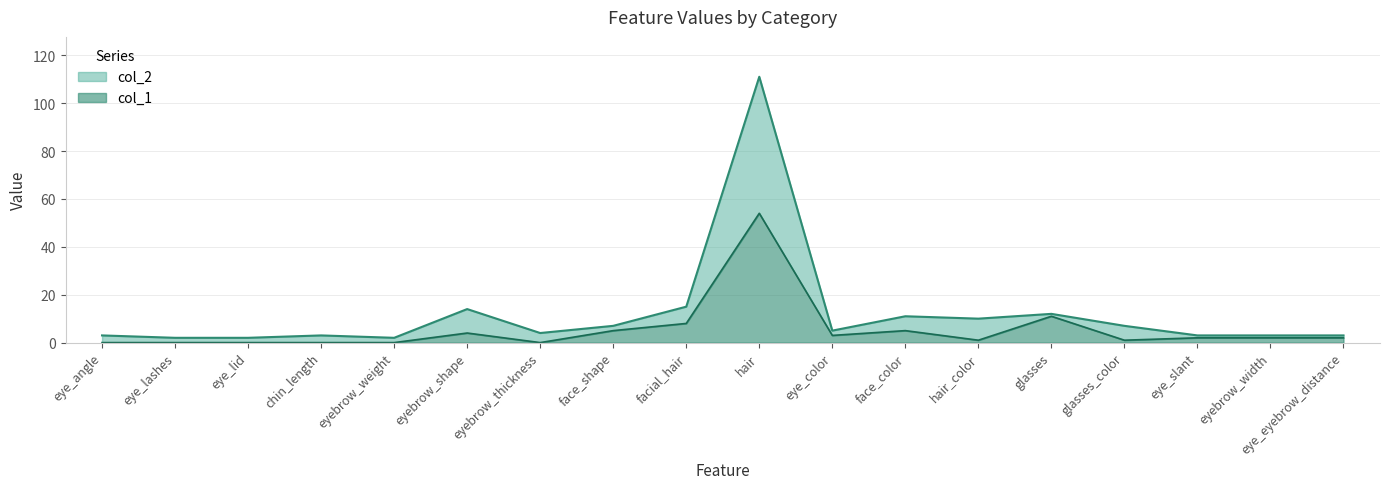

How many data points does each series have?

18